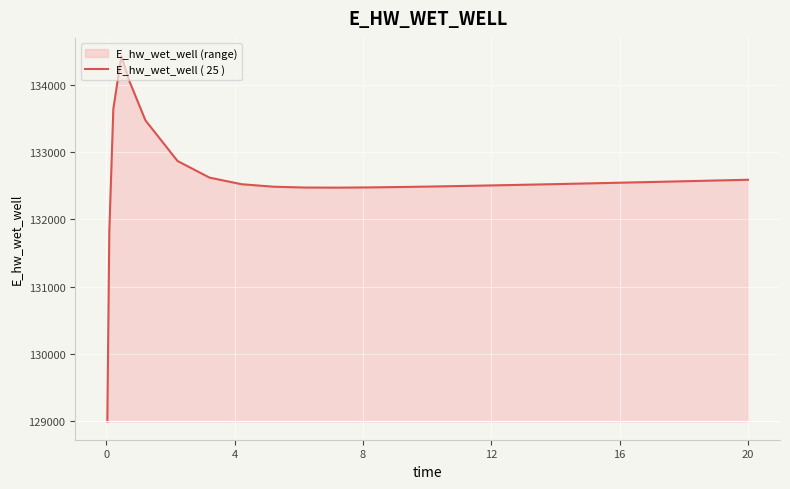

Reading left to right, extract all data points from this chart.

128996.3	131830.4	133645.0	134429.3	134059.3	133474.9	132870.3	132622.5	132524.5	132487.4	132475.2	132473.8	132477.4	132483.5	132491.0	132499.5	132508.7	132518.4	132528.5	132538.8	132549.4	132560.2	132571.2	132582.3	132591.0